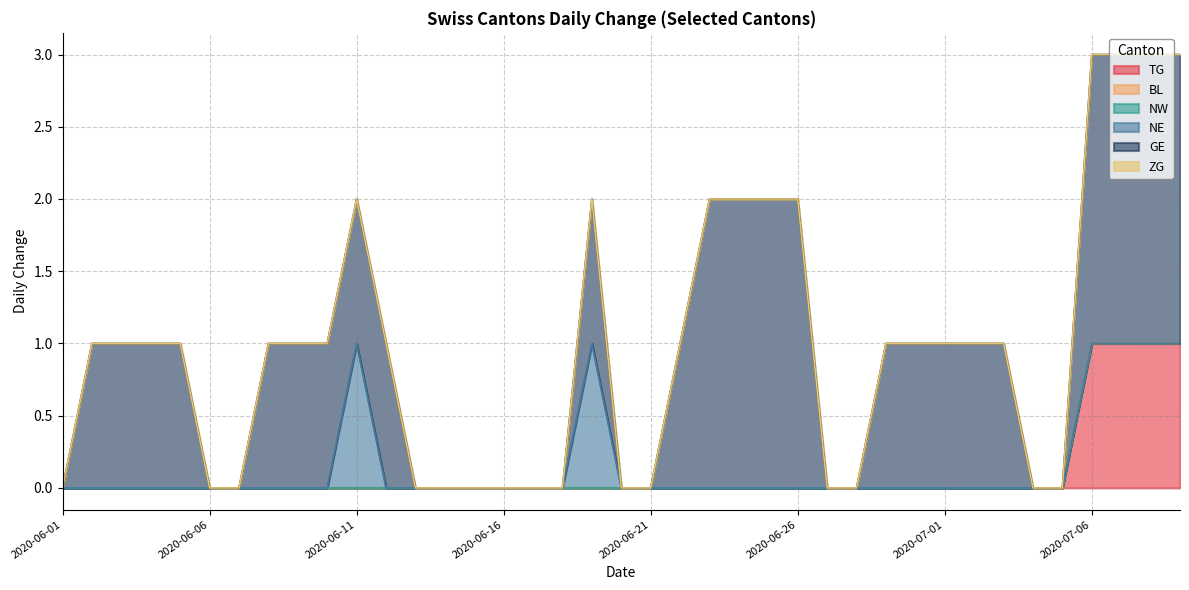

How many distinct data groups are displayed?

6